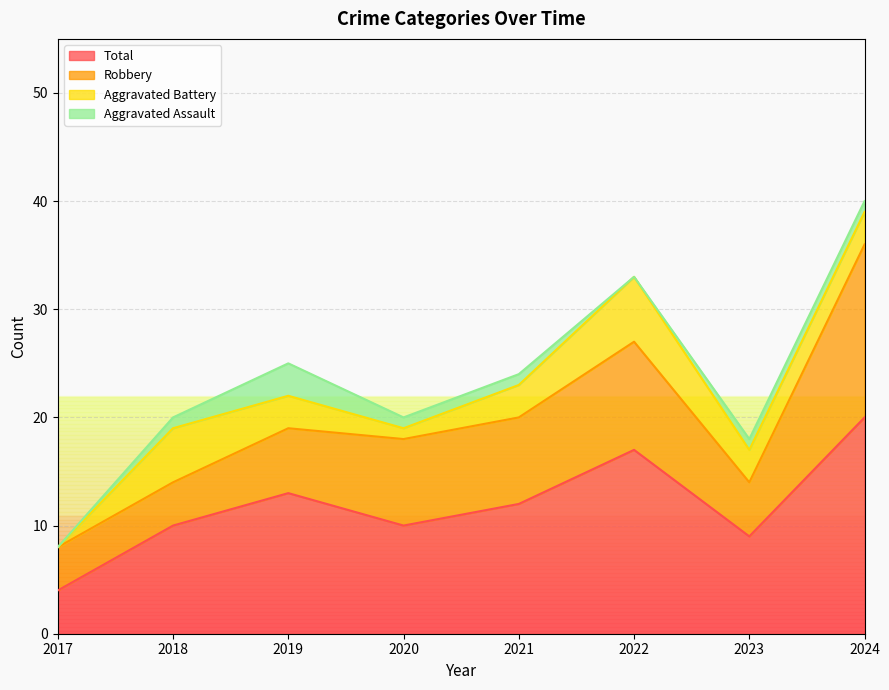

What is the value of the Aggravated Battery point at the 7th from the left?

3